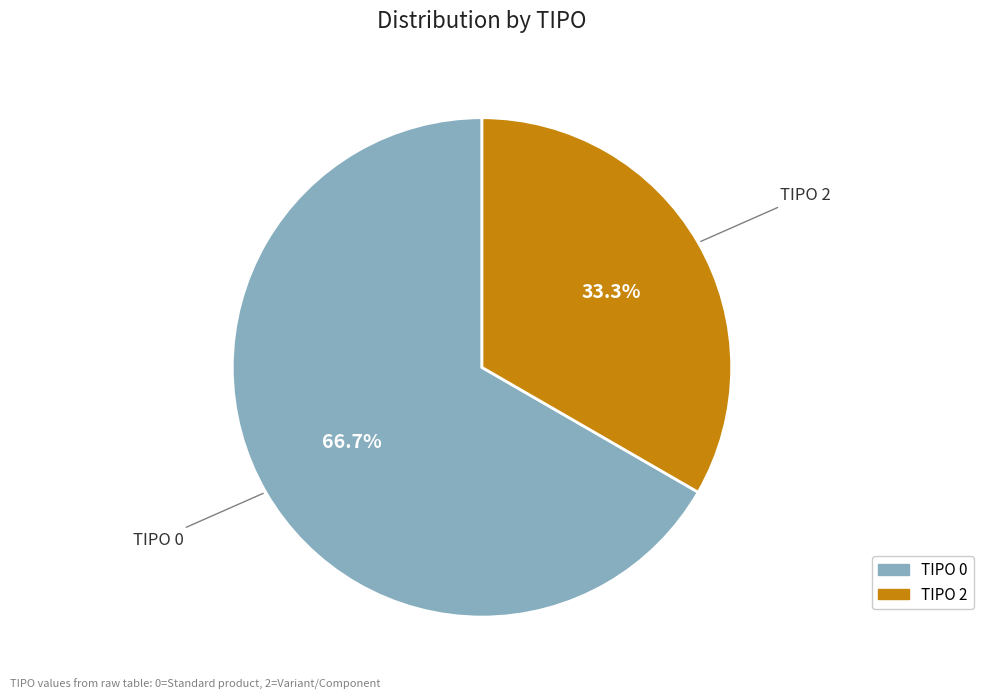

What is the largest slice in the pie chart?

TIPO 0